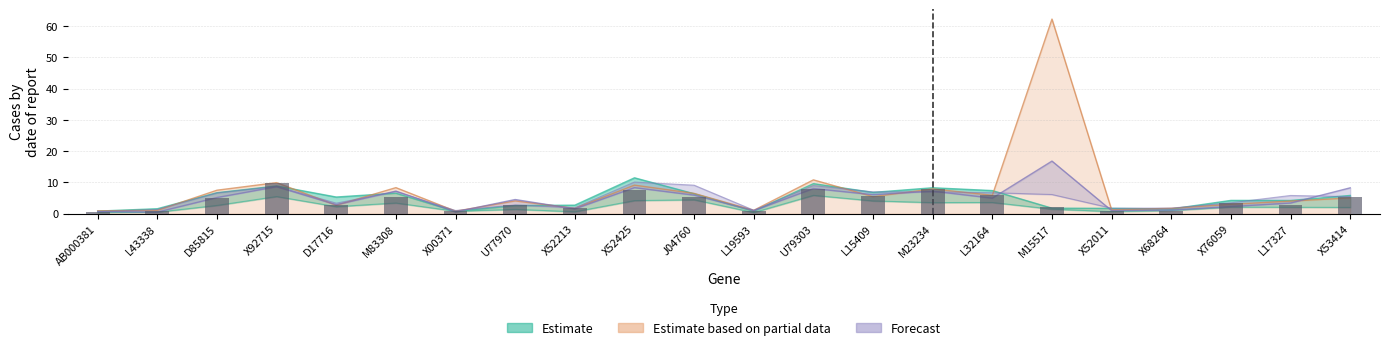

What is the average value?

4.0